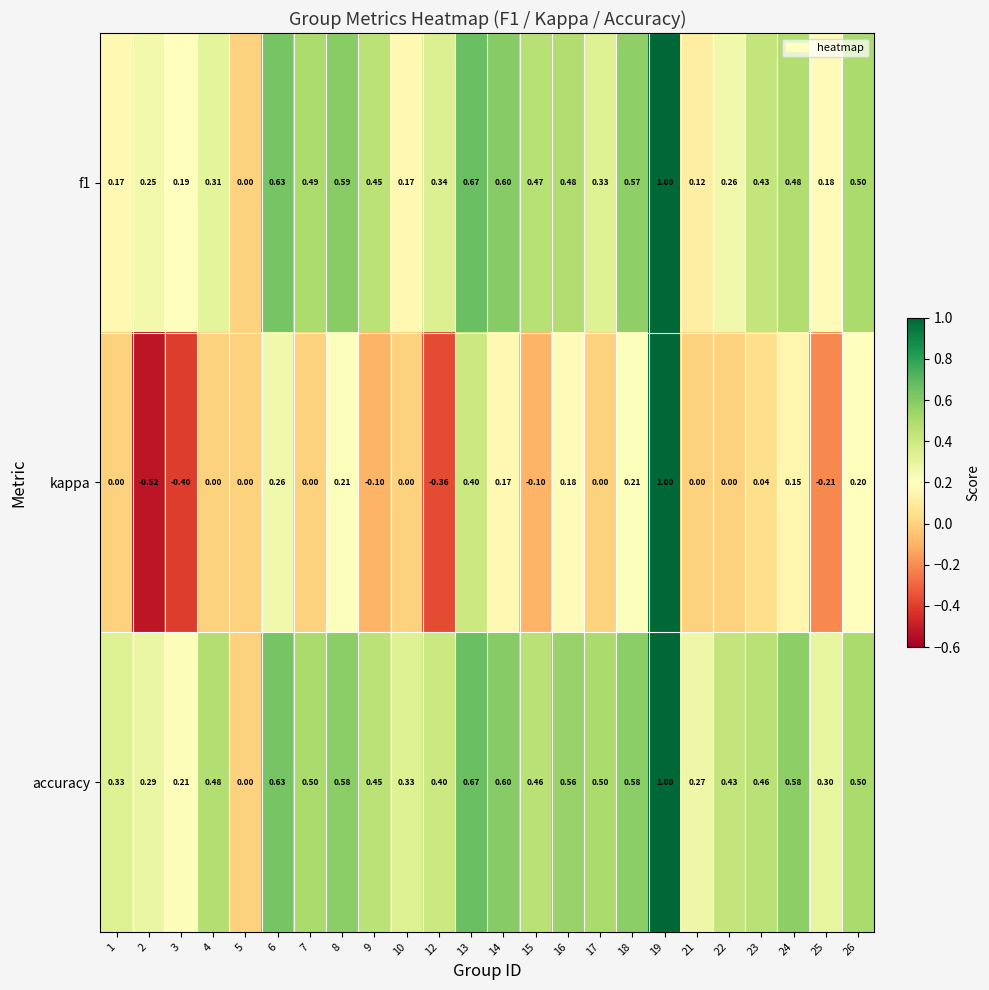

Is the value of f1 at 25 greater than the value of accuracy at 24?

No